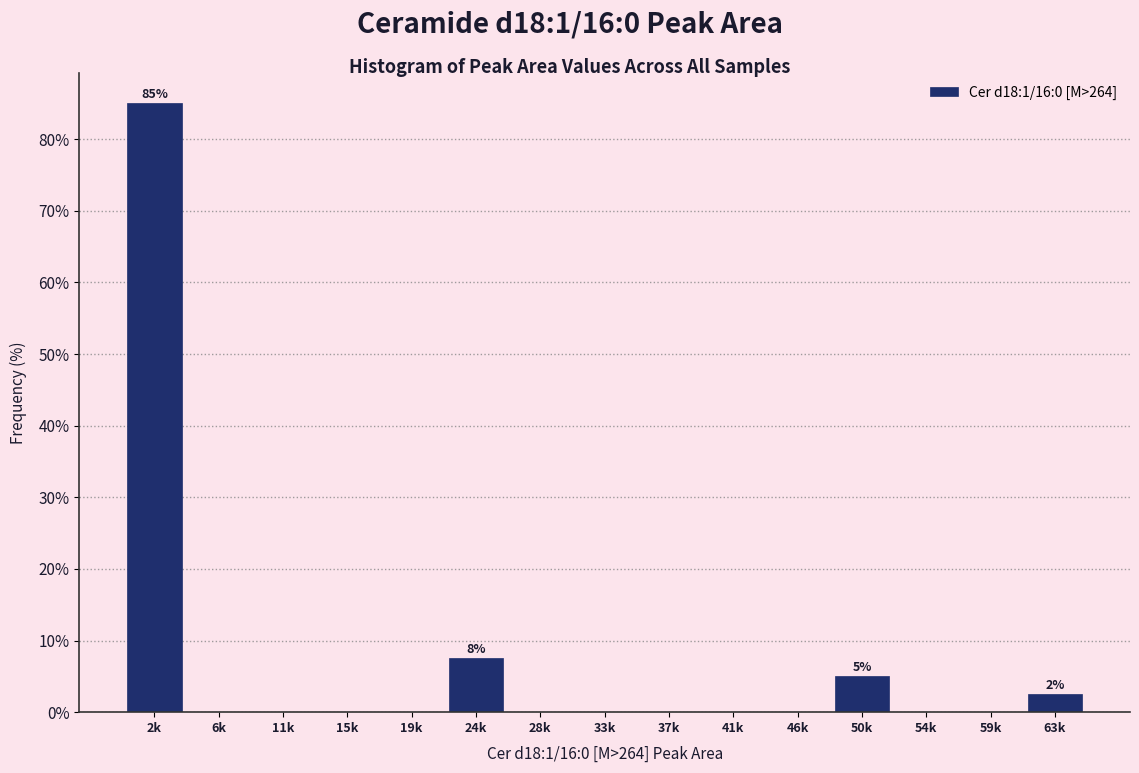

Reading left to right, list all the values displayed in this chart.

2k=85.0	6k=0.0	11k=0.0	15k=0.0	19k=0.0	24k=7.5	28k=0.0	33k=0.0	37k=0.0	41k=0.0	46k=0.0	50k=5.0	54k=0.0	59k=0.0	63k=2.5